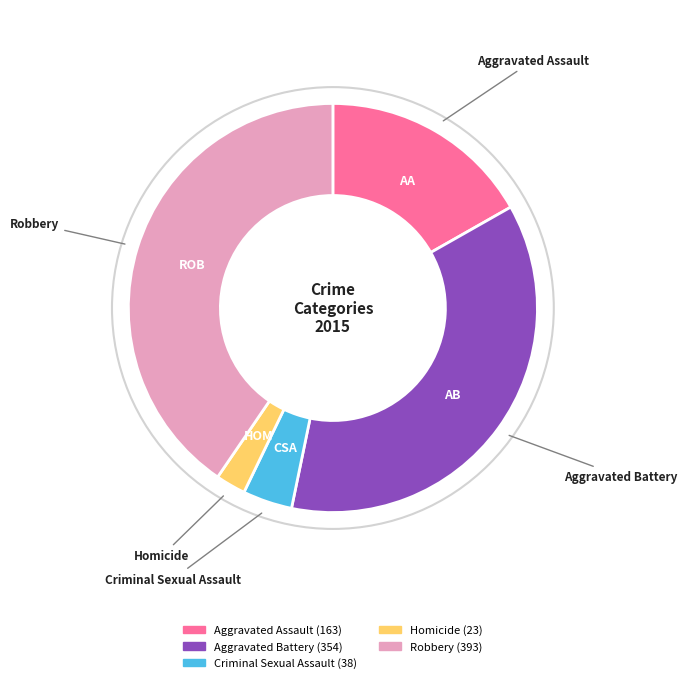

Approximately how many times larger is the value at Robbery compared to Criminal Sexual Assault?

10.3